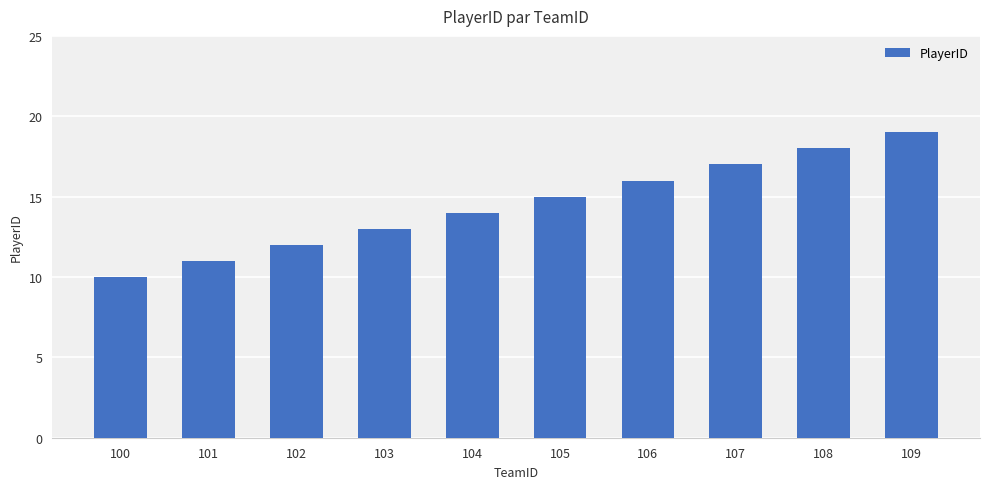

Is it true that the value at 102 is 20?

False